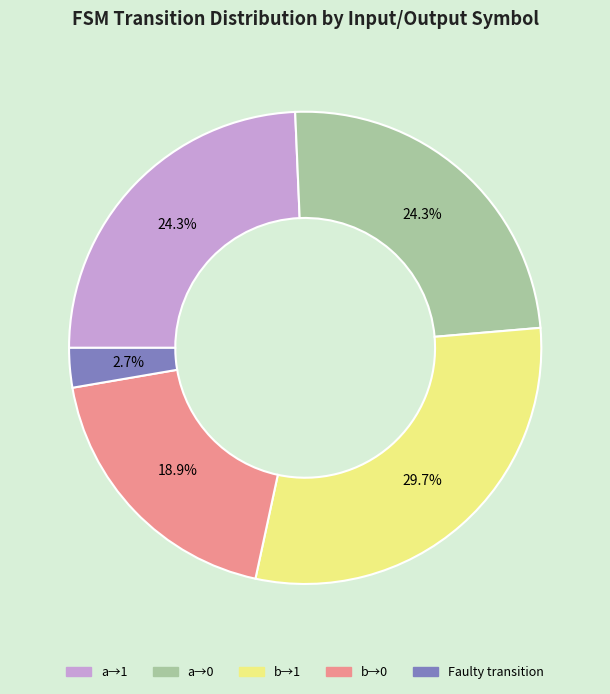

Does any single category account for the majority?

No